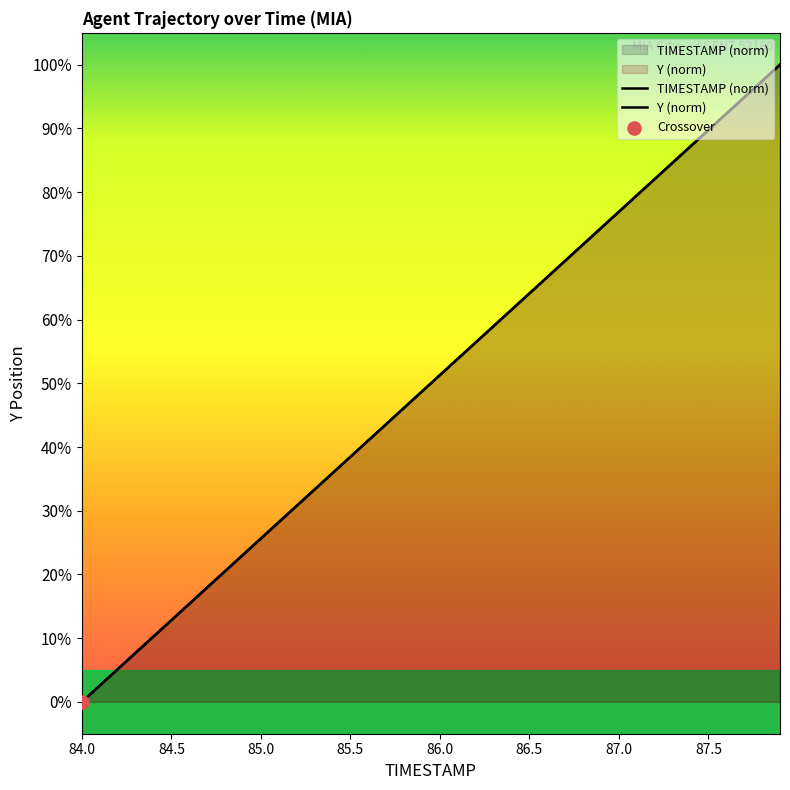

Which series has the largest Y range (max minus min)?

TIMESTAMP (norm)